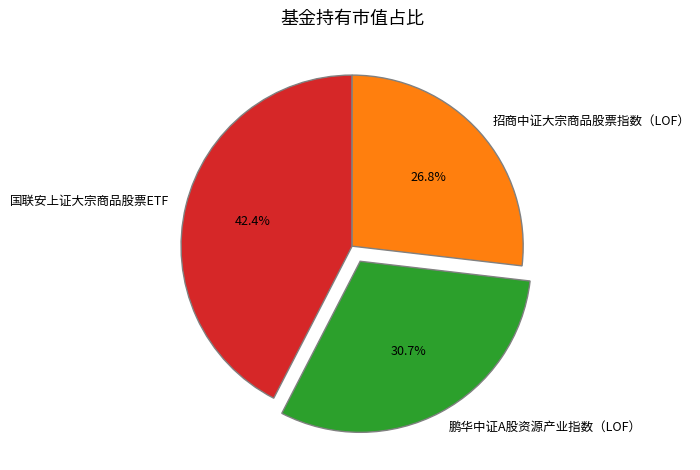

Which has a higher value, 招商中证大宗商品股票指数（LOF） or 鹏华中证A股资源产业指数（LOF）?

鹏华中证A股资源产业指数（LOF）